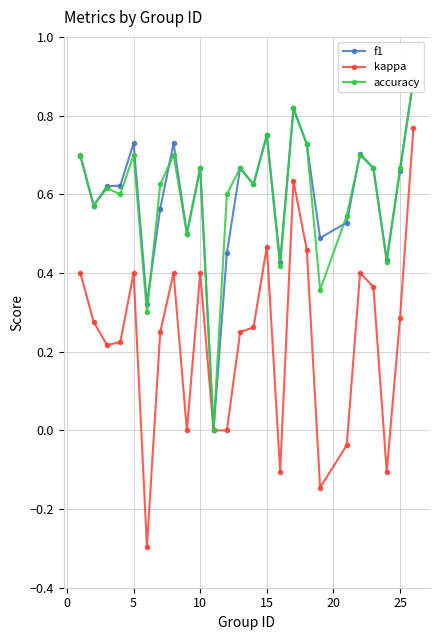

List the series in order of their peak value, lowest first.

kappa, accuracy, f1